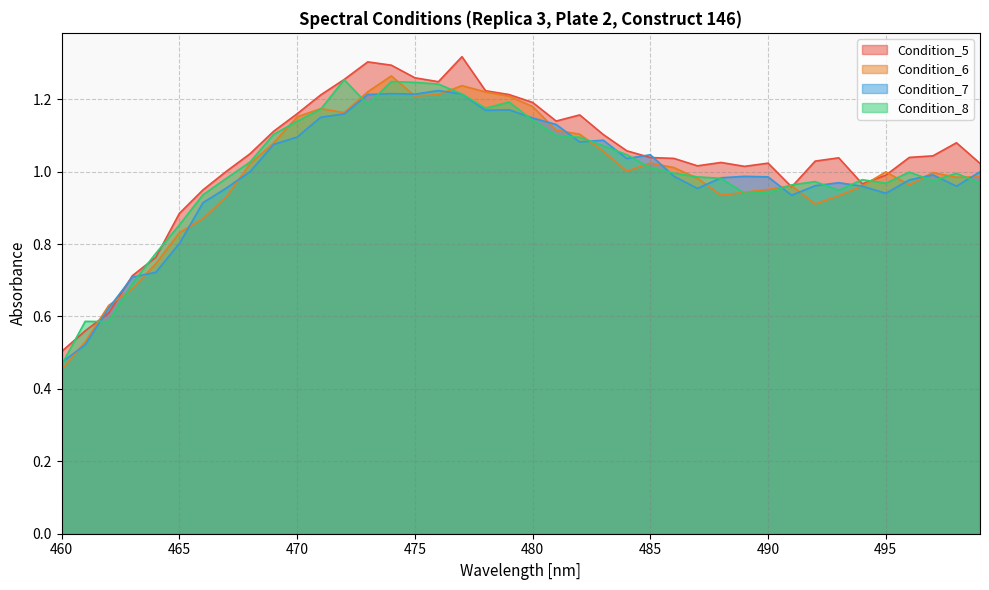

After their last crossing, which series has the higher values: Condition_6 or Condition_7?

Condition_7